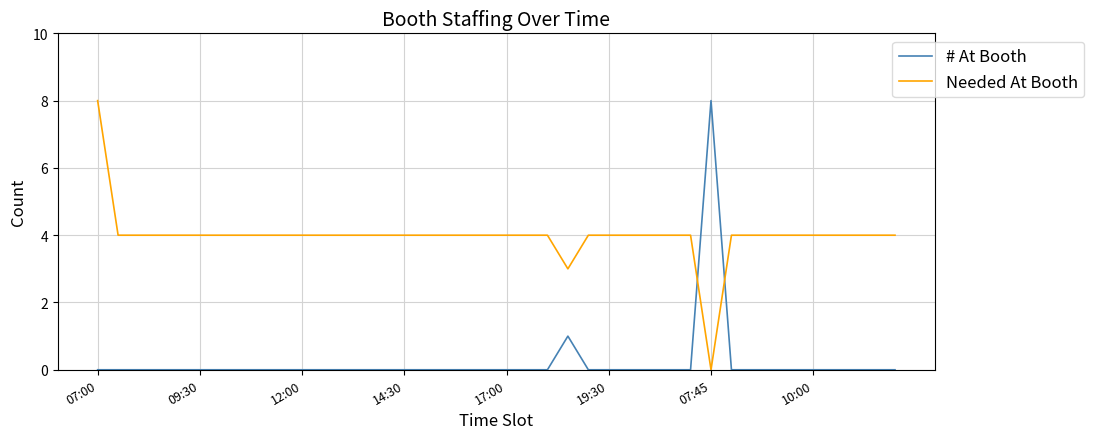

True or false: # At Booth and Needed At Booth cross at least once.

True